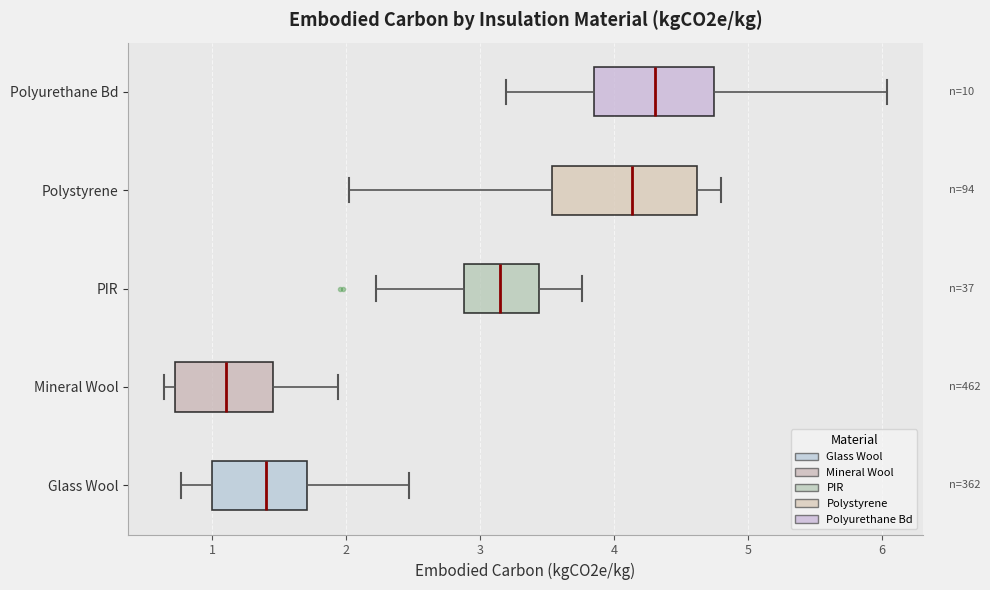

Where is the left edge of the box for Glass Wool on the x-axis? The values are not printed on the chart, so give them approximately, as read against the axis.

1.0